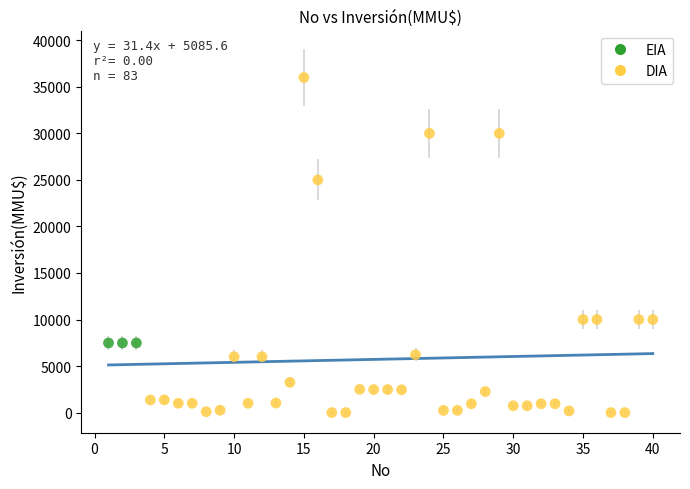

Which series reaches the minimum Y coordinate?

DIA